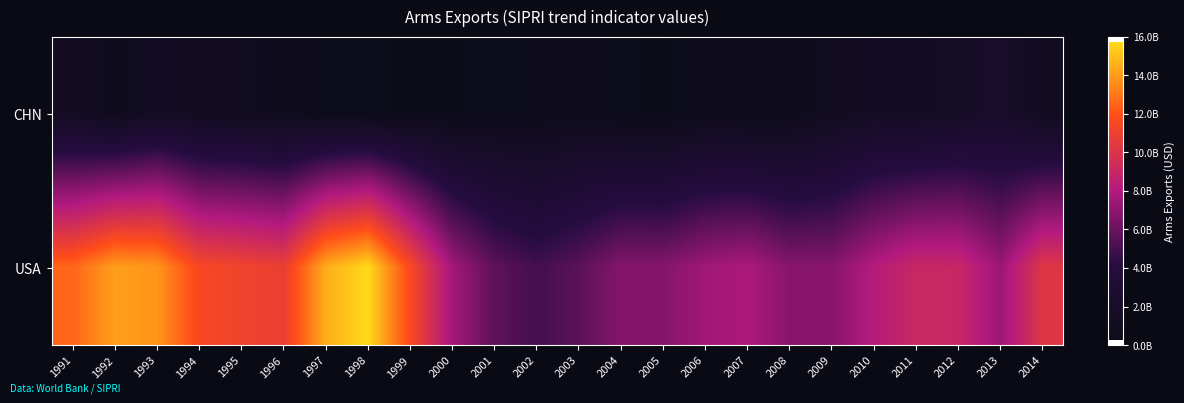

What is the spread (max minus min) of values at 2013?

5316000000